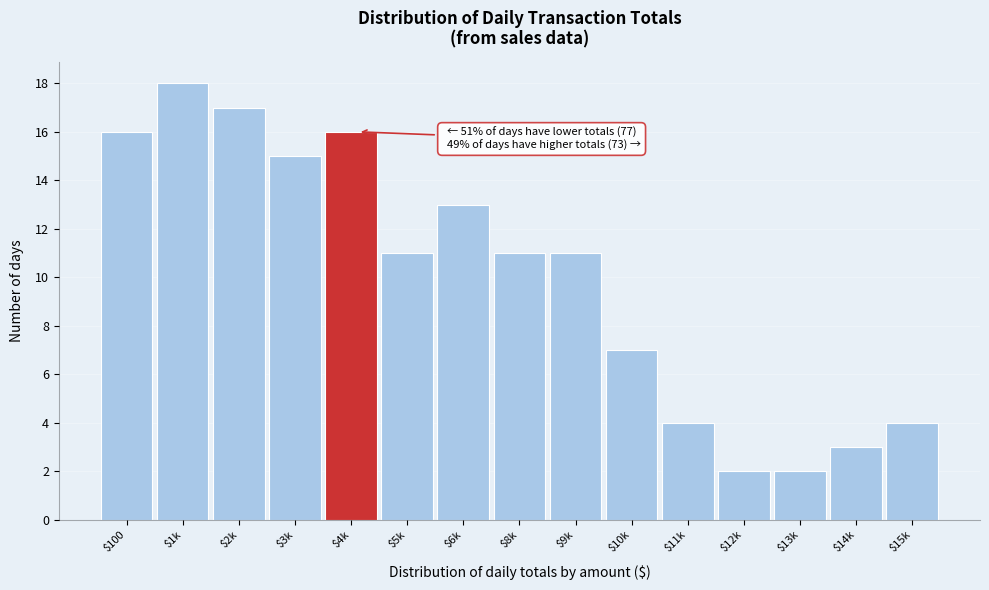

Reading right to left, what are all the values shown in this chart?

4	3	2	2	4	7	11	11	13	11	16	15	17	18	16